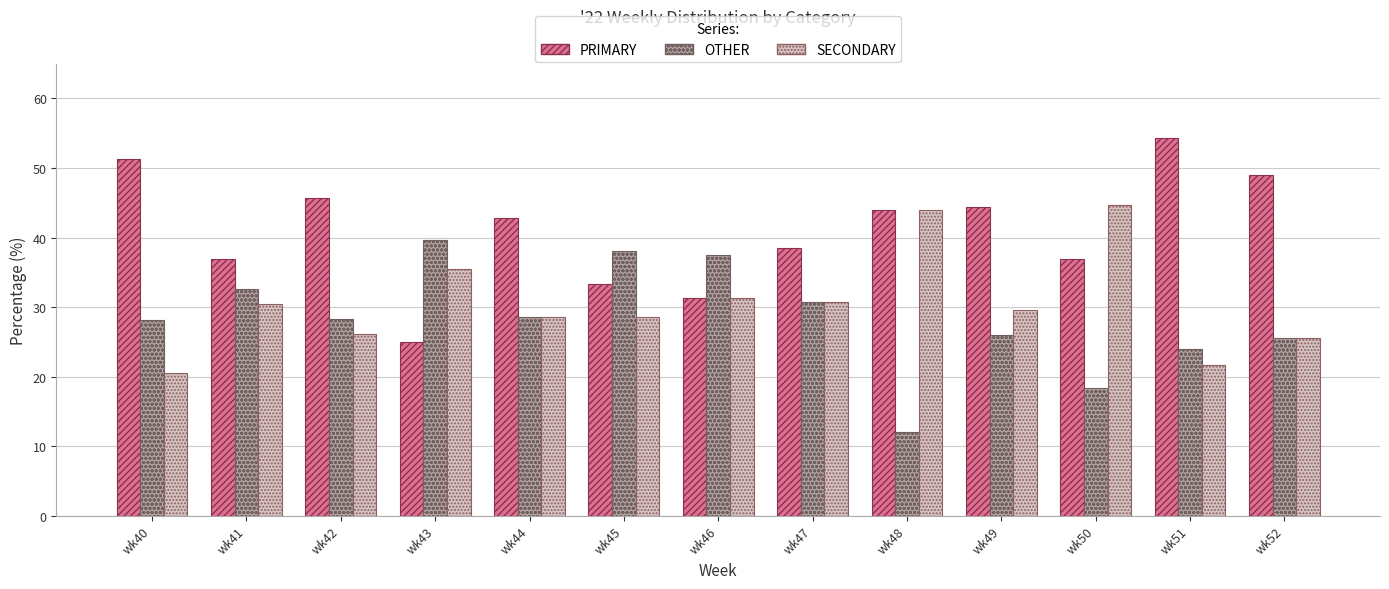

Are the bars horizontal?

No